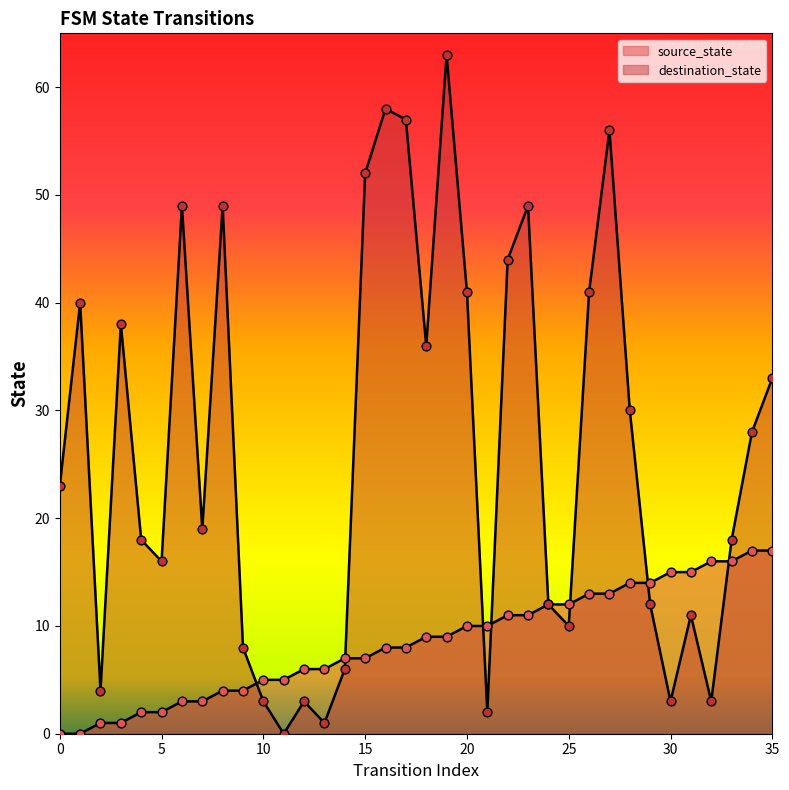

At how many categories does at least one series exceed 56?

3